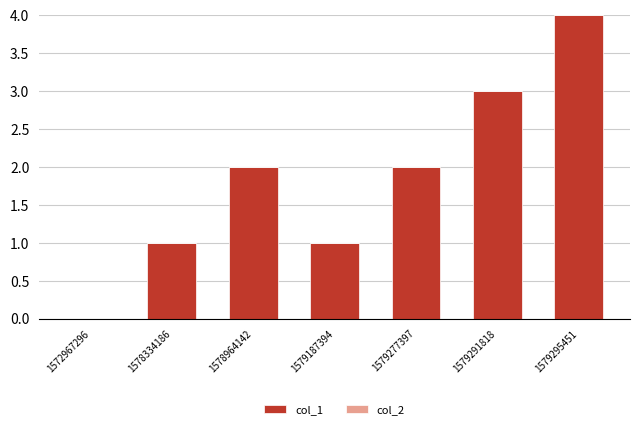

What is the change in value from 1572967296 to 1579291818?

+3